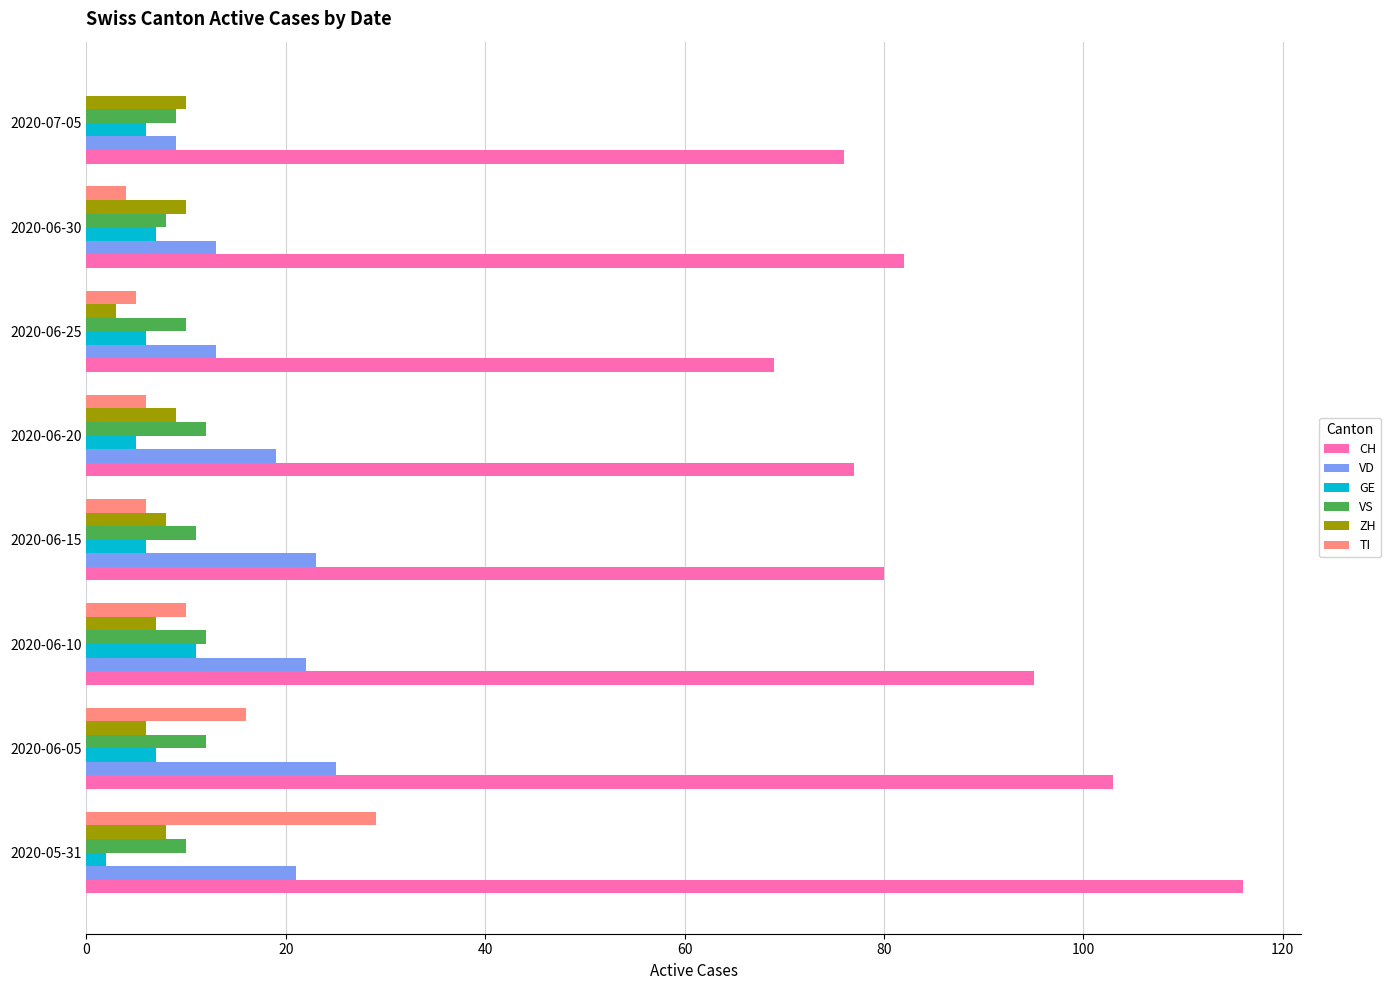

What is the sum of the ZH values at 2020-06-30 and 2020-06-05?

16